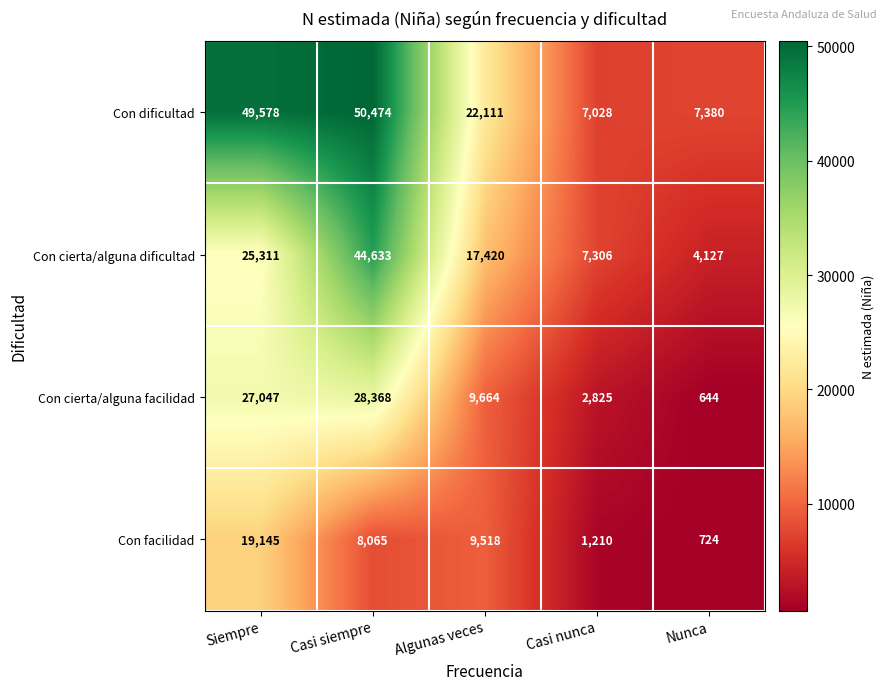

Rank the series by their average value, from highest to lowest.

Con dificultad, Con cierta/alguna dificultad, Con cierta/alguna facilidad, Con facilidad